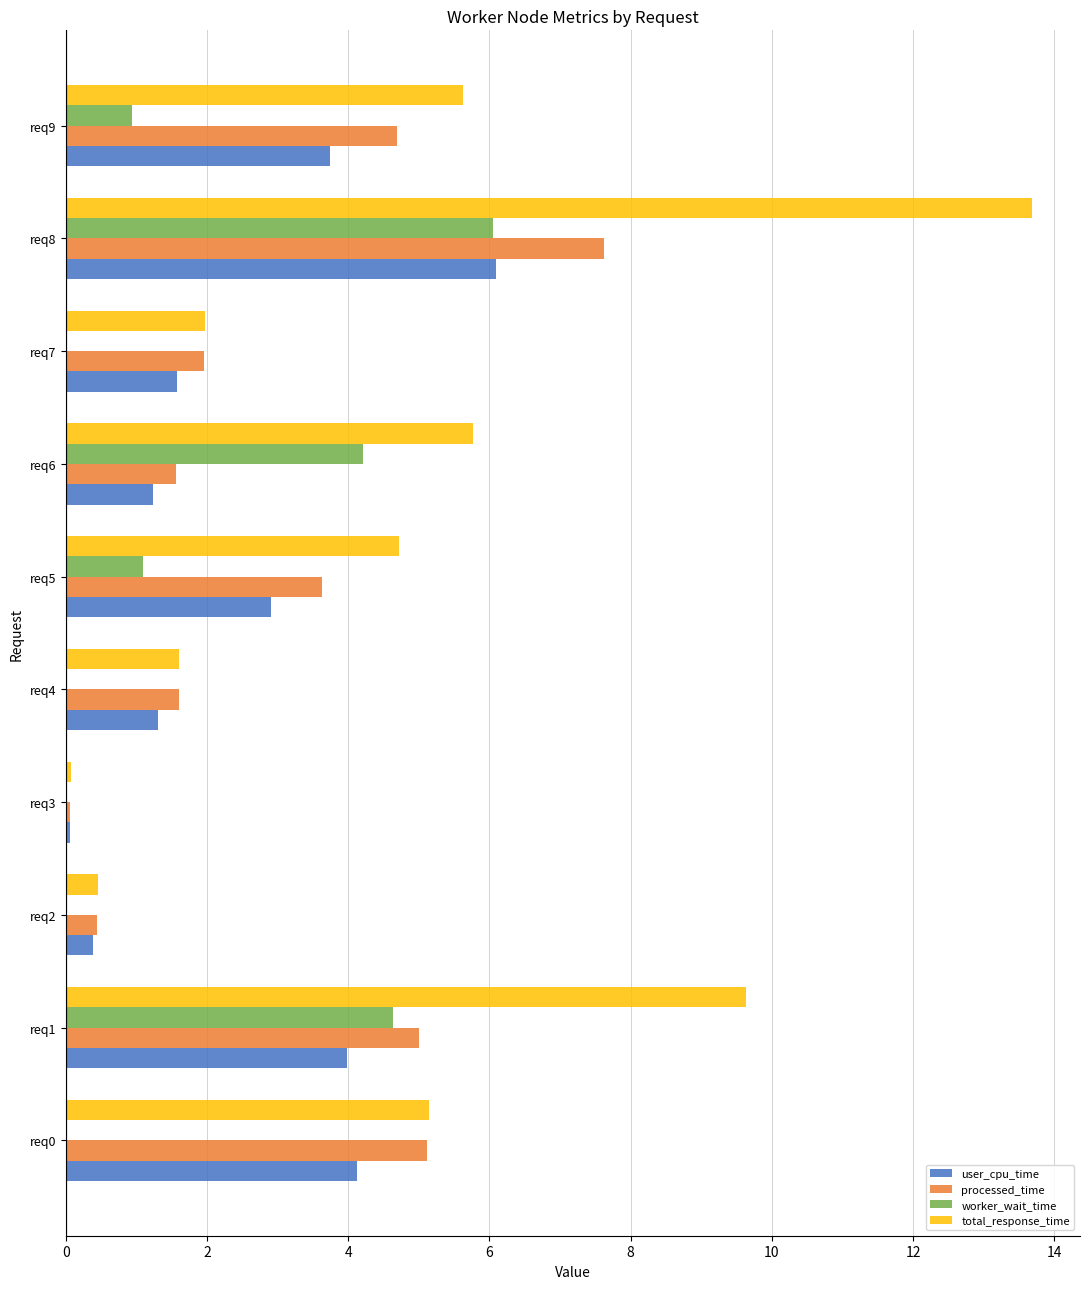

Between req3 and req6, which series saw the biggest shift?

total_response_time